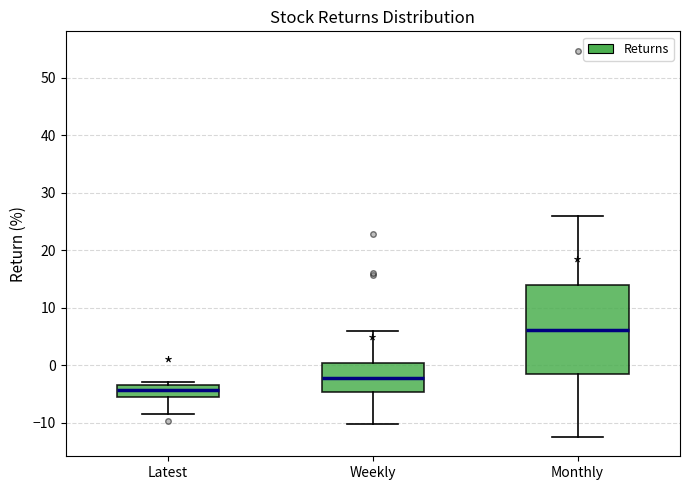

Reading left to right, read every box against the y-axis: the position of its median line, the range the box covers, and the ends of its whiskers. The values are not printed on the chart, so give them approximately, as read against the axis.

Latest: median -4, box -5 to -3, whiskers -9 to -3 (just above the box's upper edge)
Weekly: median -2, box -5 to 0, whiskers -10 to 6
Monthly: median 6, box -1 to 14, whiskers -12 to 26